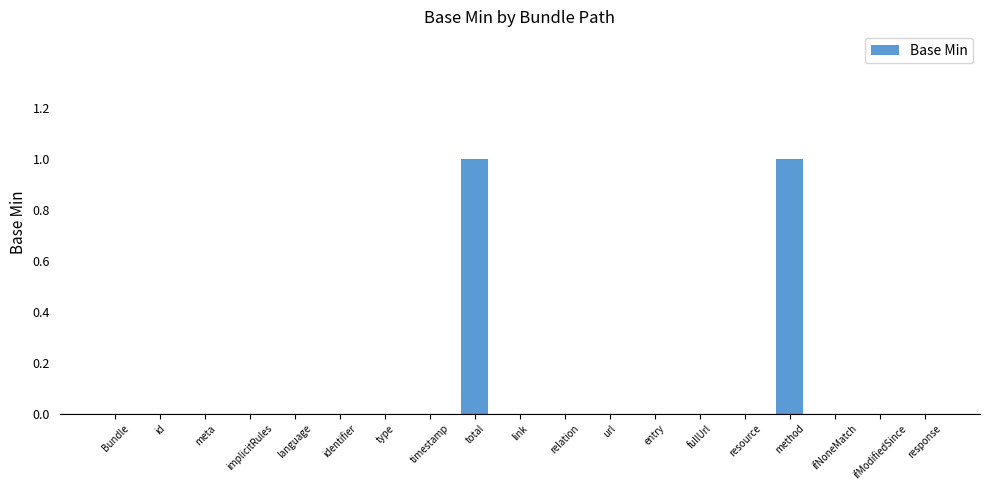

The chart shows a value of 0 at identifier. True or false?

True